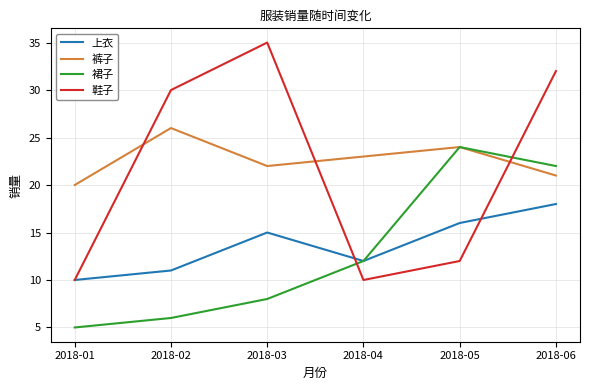

How many lines are shown in the chart?

4